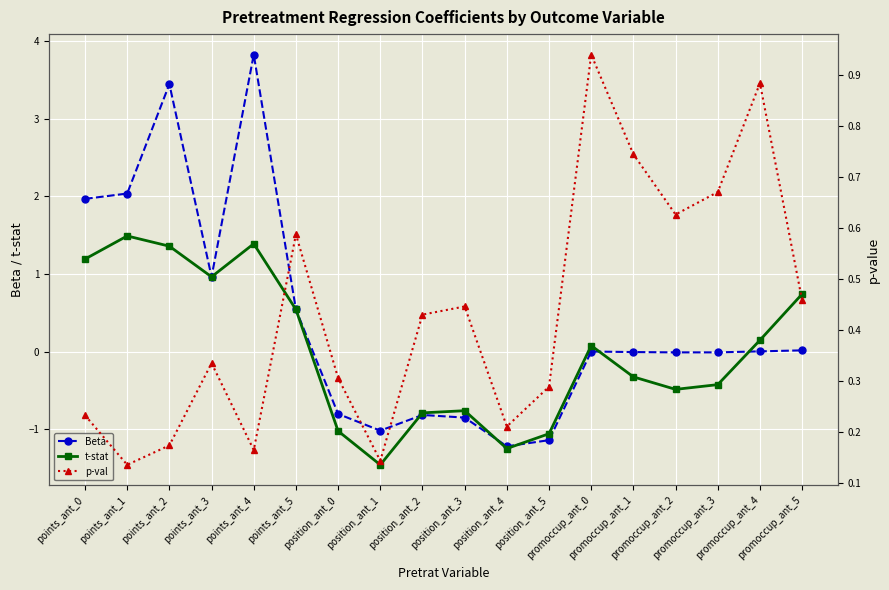

What is the greatest value displayed?

3.8